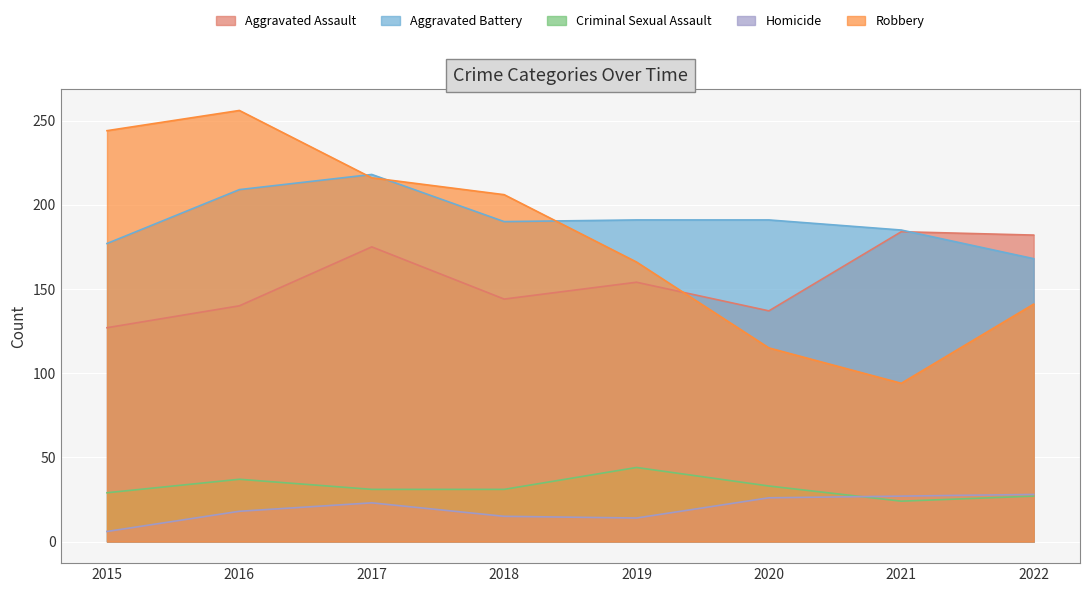

How many lines are shown in the chart?

5